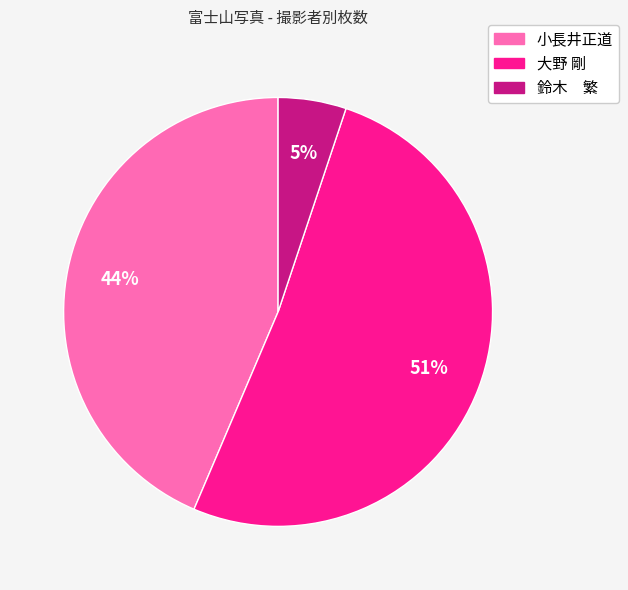

Which has a higher value, 小長井正道 or 鈴木 繁?

小長井正道